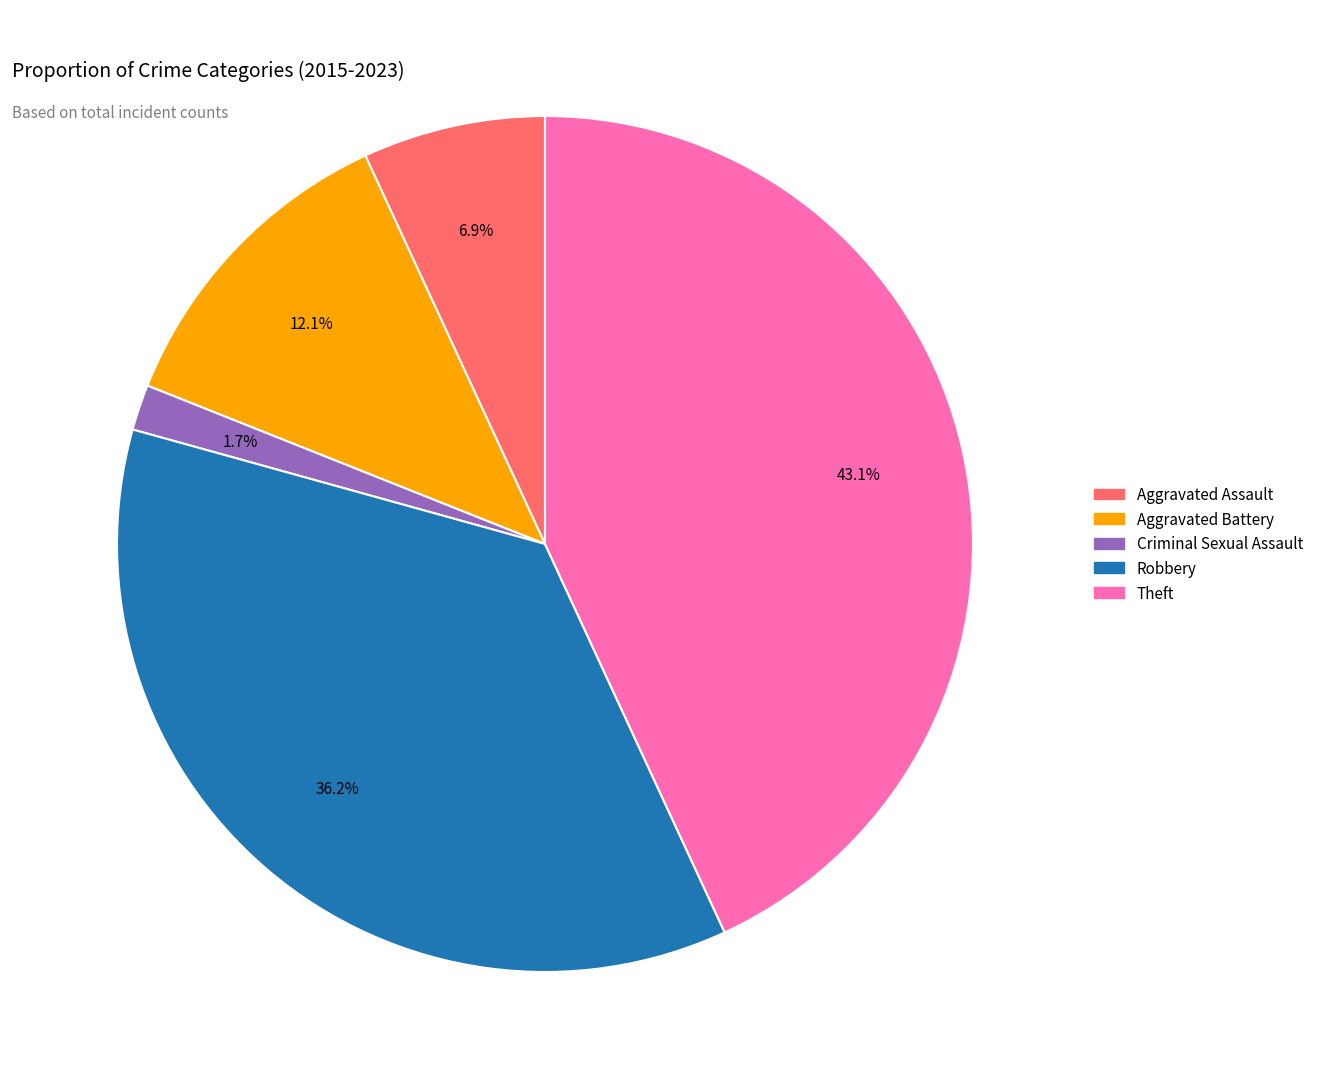

What percentage do Theft and Aggravated Assault together represent?

50.0%